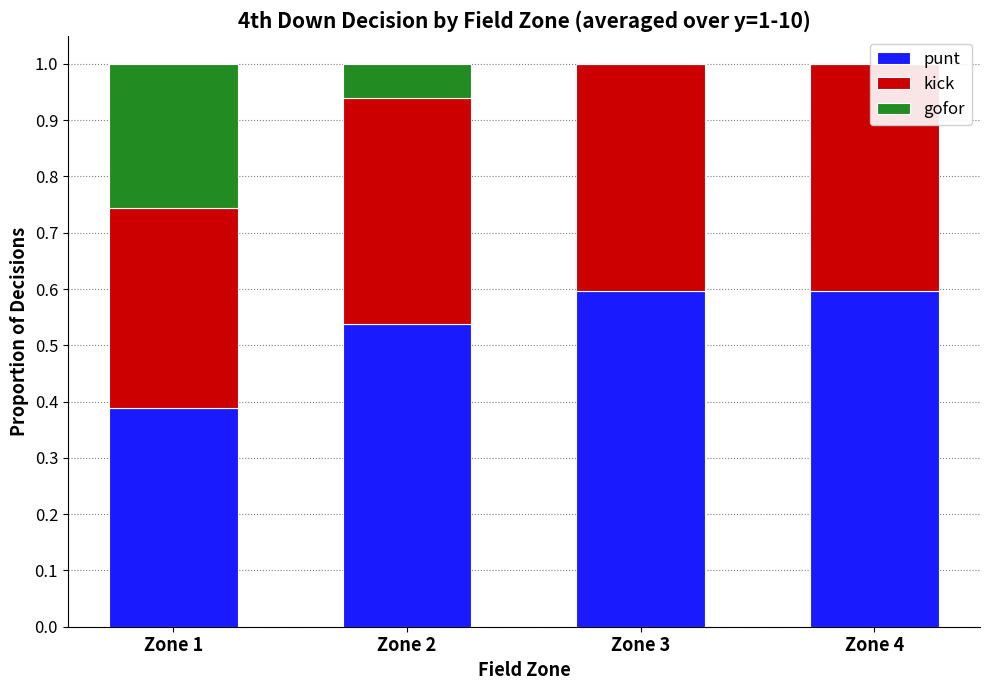

Is it true that punt equals 0.1 at Zone 4?

False